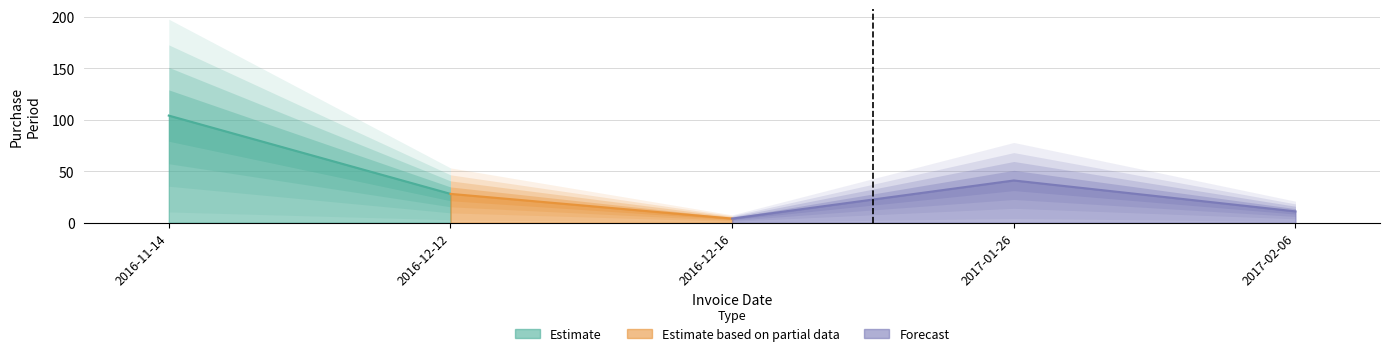

Where is the data nearest to the value 54?

2017-01-26